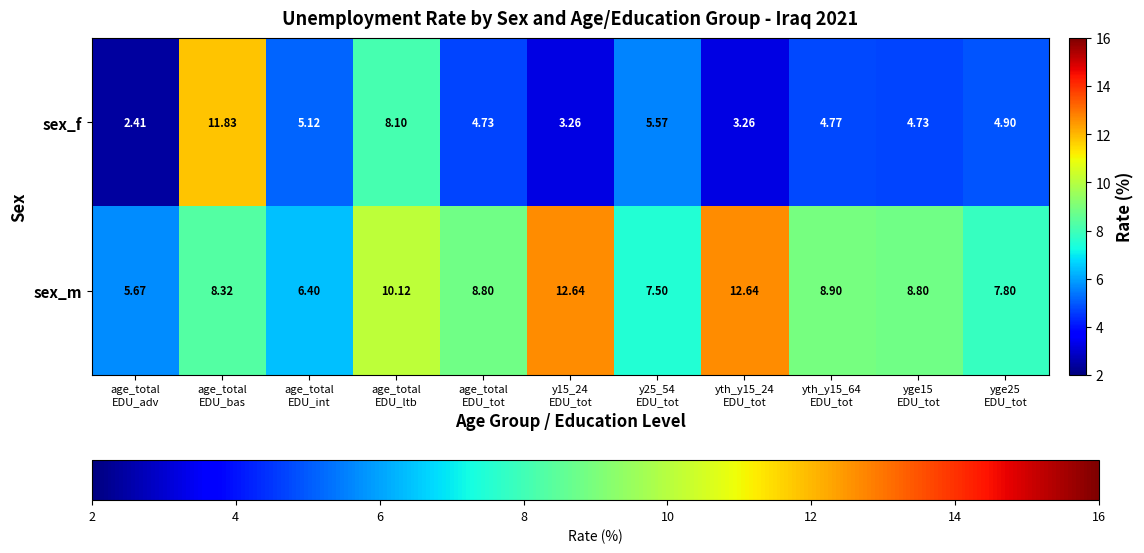

Which series changed the most between yth_y15_24
EDU_tot and yth_y15_64
EDU_tot?

sex_m